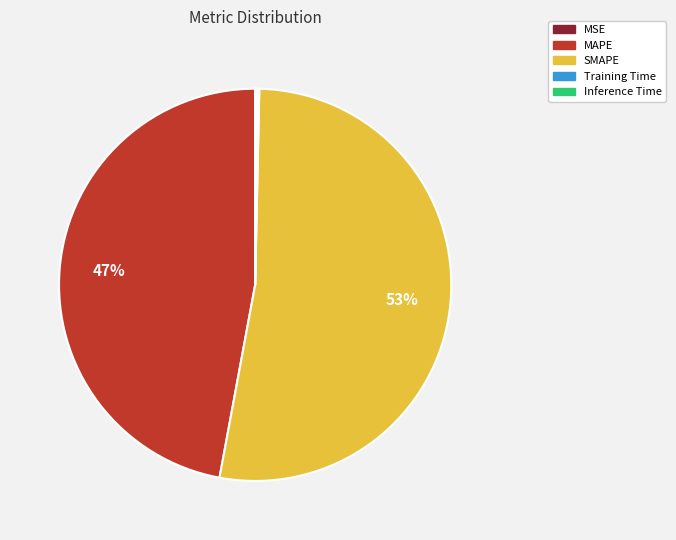

Which slice is the largest?

SMAPE